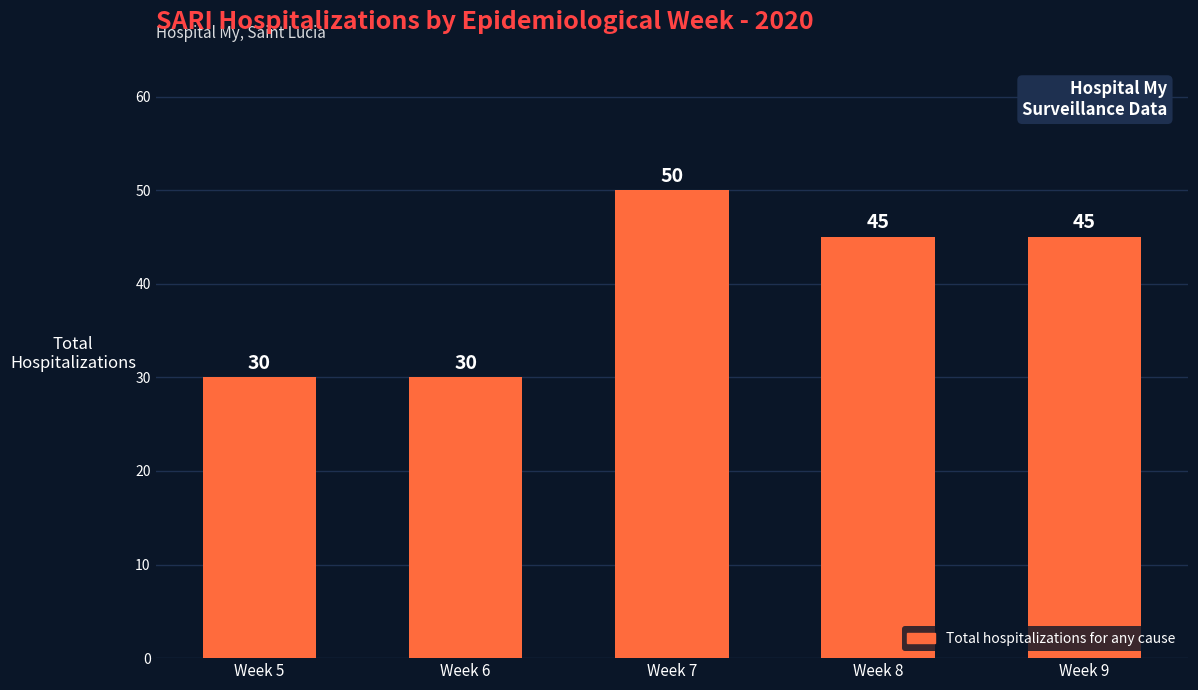

What is the approximate value at Week 9?

45